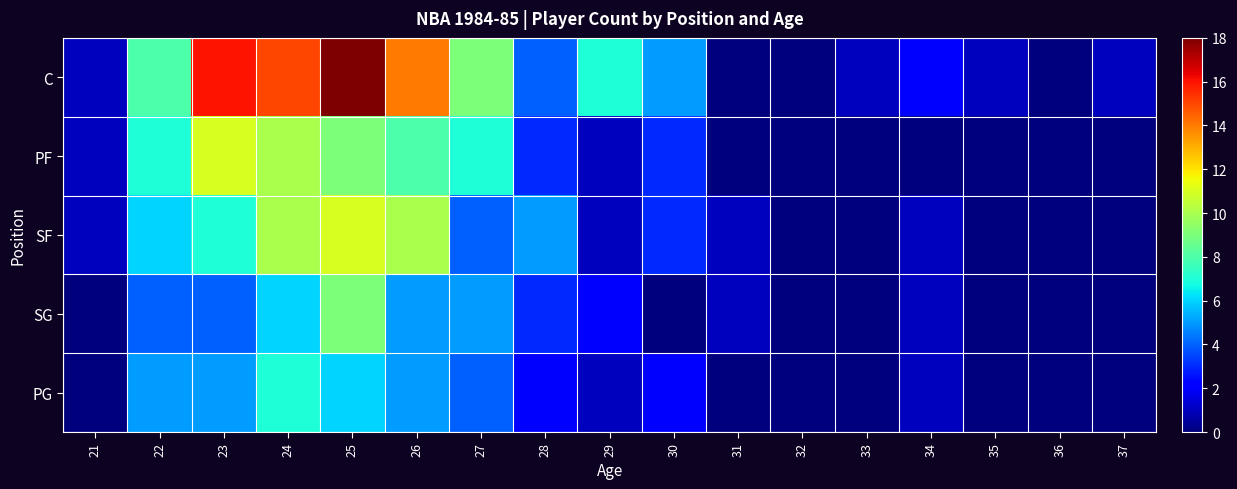

Which series changed the most between 35 and 37?

C